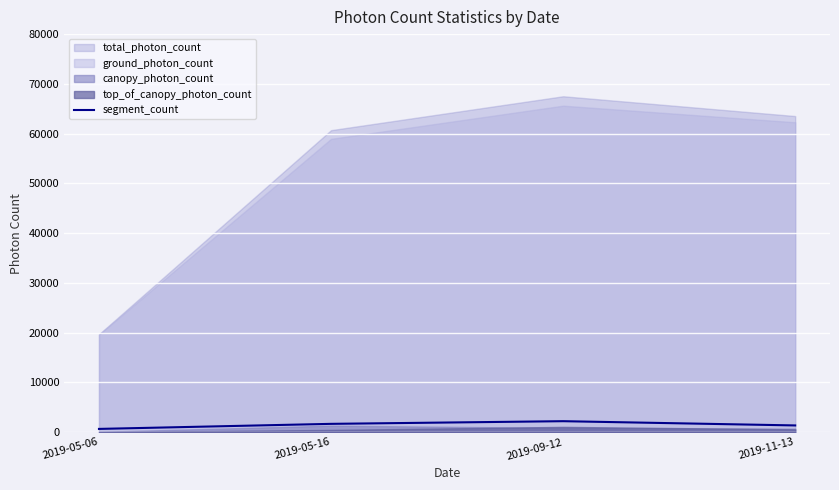

At which category does the data reach its first local peak?

2019-09-12